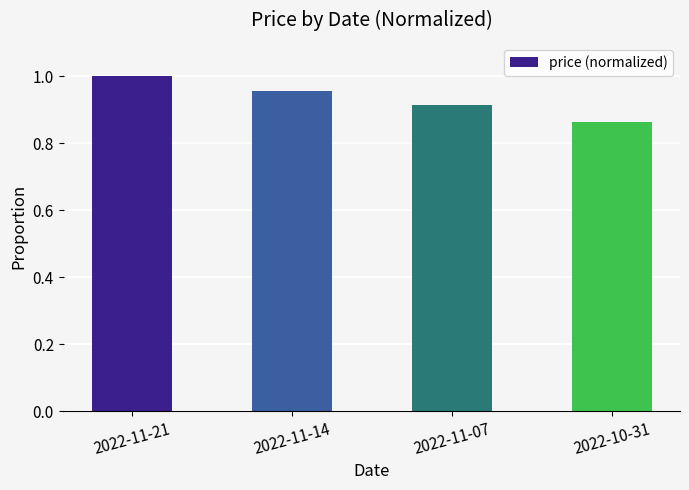

Count the number of categories in the chart.

4